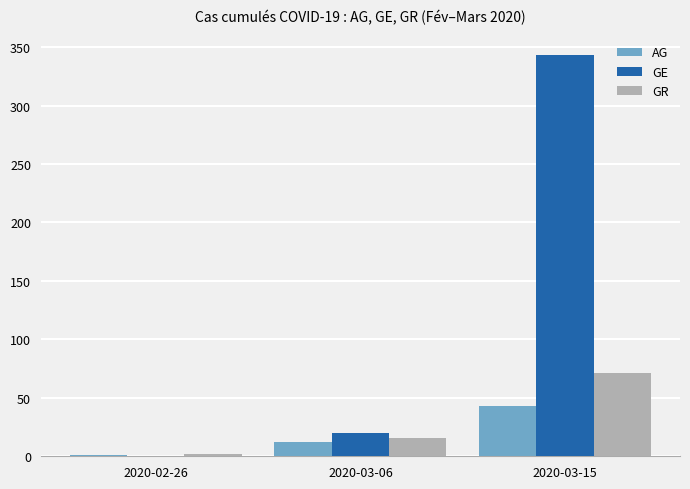

What is the maximum value shown in the chart?

343